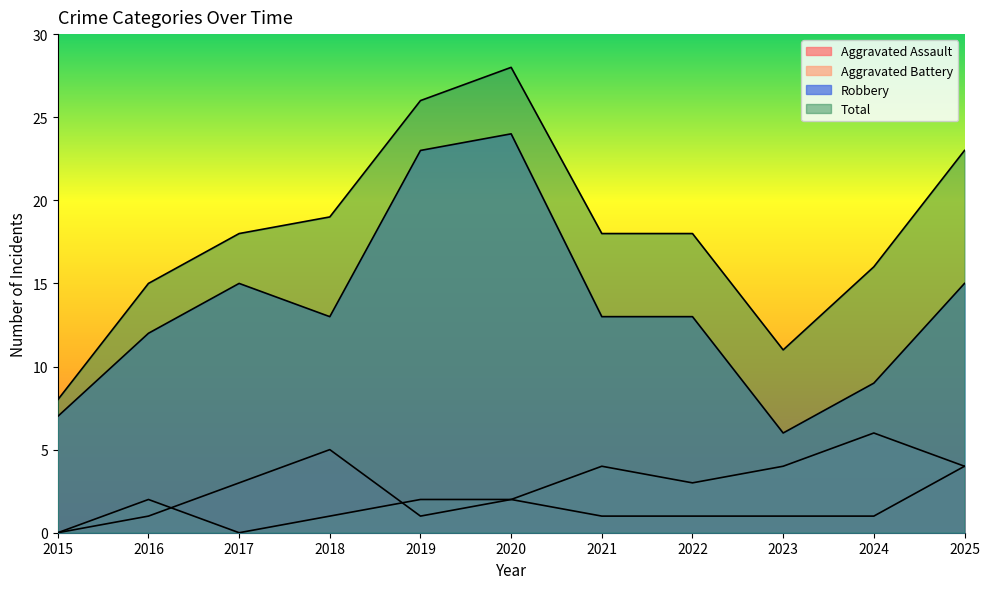

The Aggravated Assault series shows 2 at 2020. True or false?

True